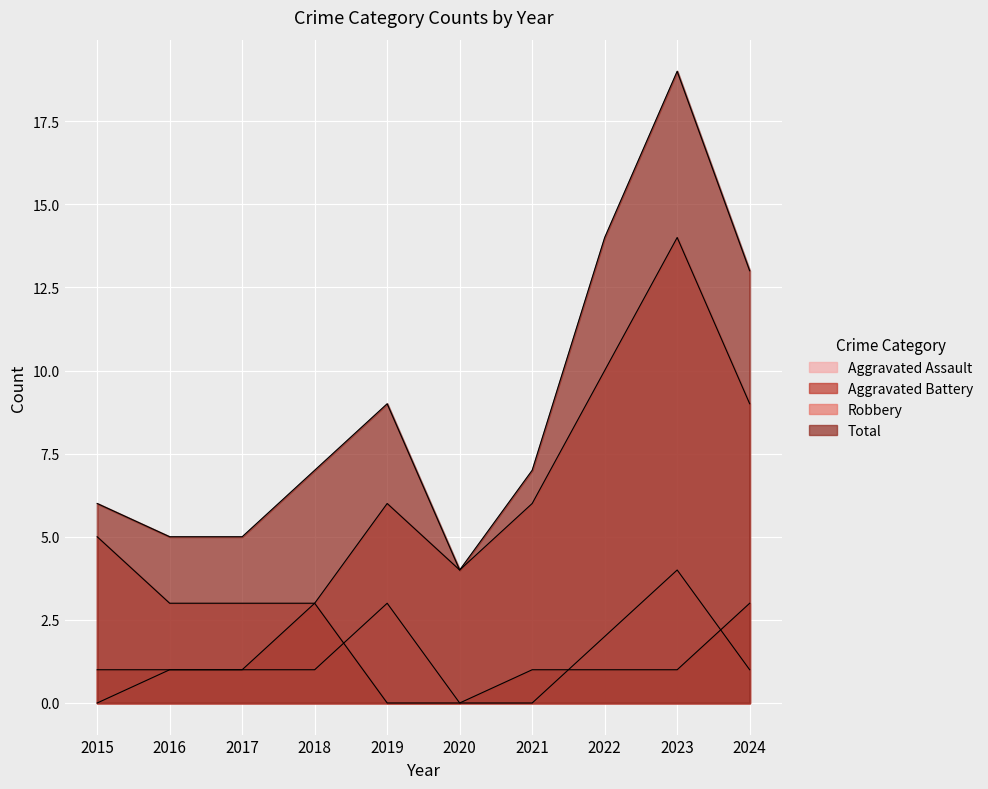

What are all the series names shown in the legend?

Aggravated Assault, Aggravated Battery, Robbery, Total